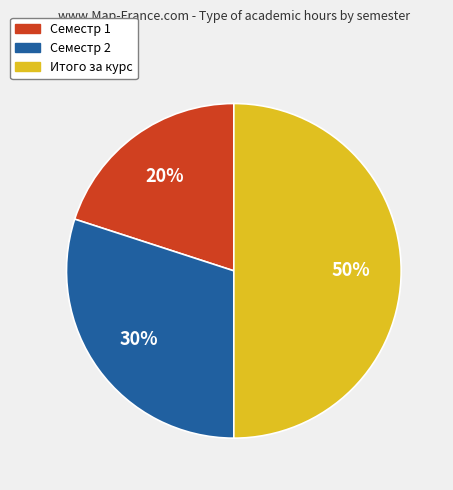

How many slices are in this pie chart?

3